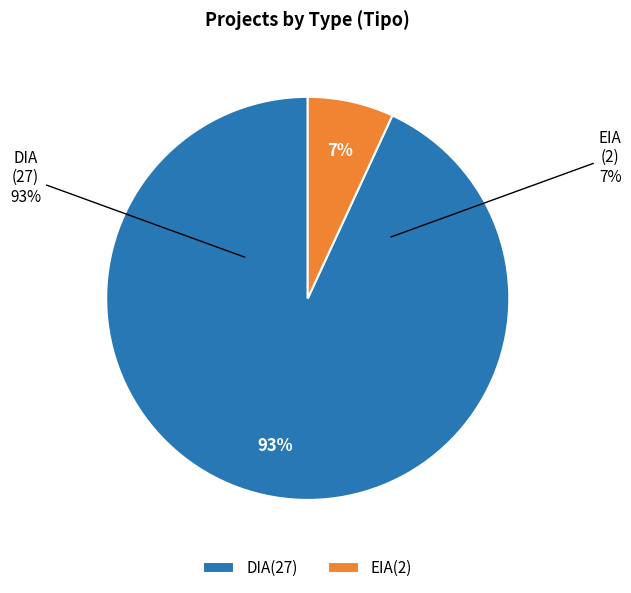

Is it true that DIA is 99% of the pie?

False